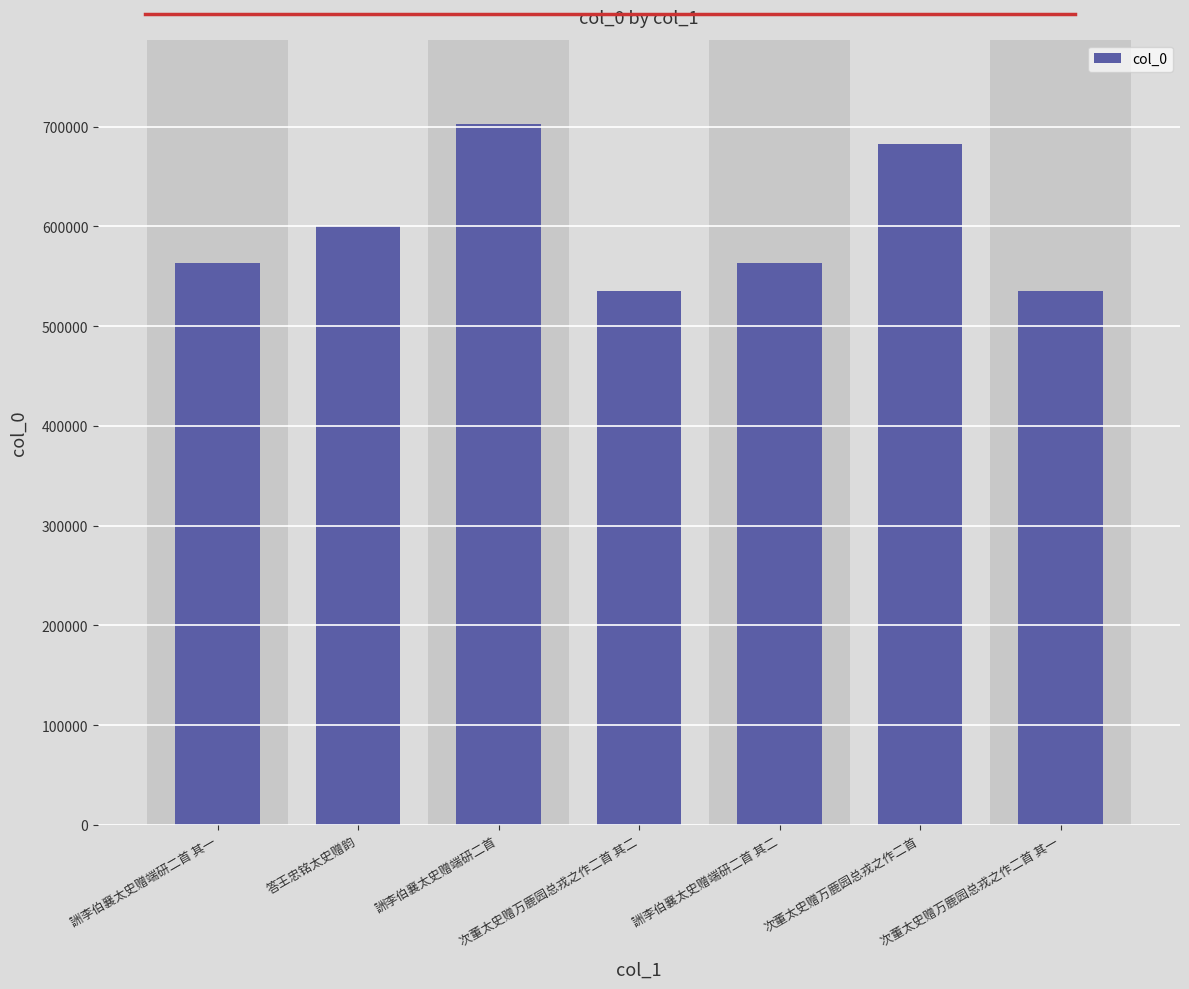

The value at 答王忠铭太史赠韵 is 922839. True or false?

False